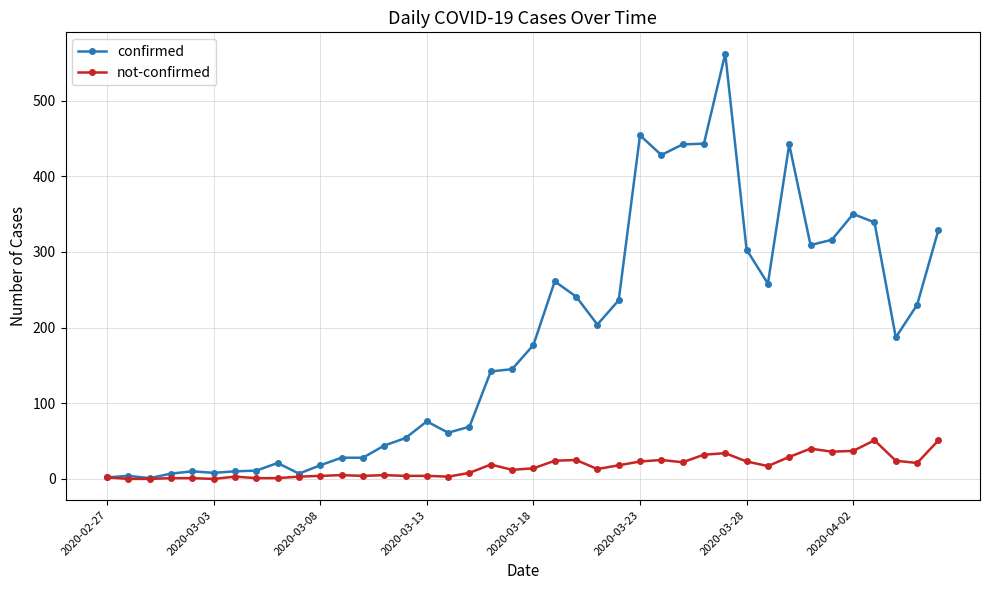

List the series in order of their overall mean, highest first.

confirmed, not-confirmed